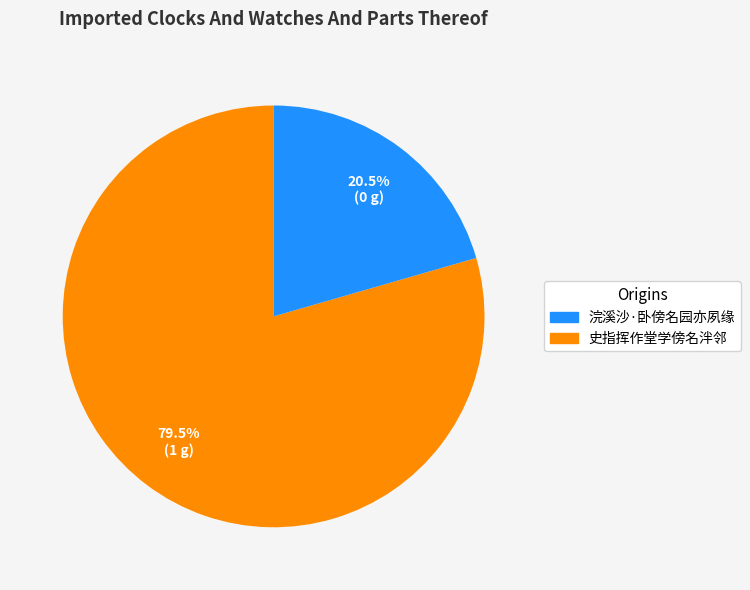

Is there any slice that represents more than half of the pie?

Yes